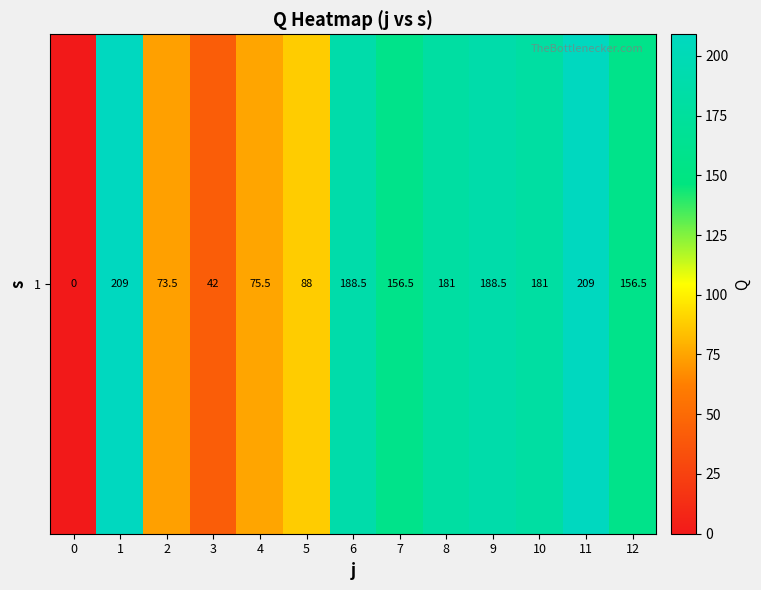

Reading left to right, extract all data points from this chart.

0=0.0	1=209.0	2=73.5	3=42.0	4=75.5	5=88.0	6=188.5	7=156.5	8=181.0	9=188.5	10=181.0	11=209.0	12=156.5